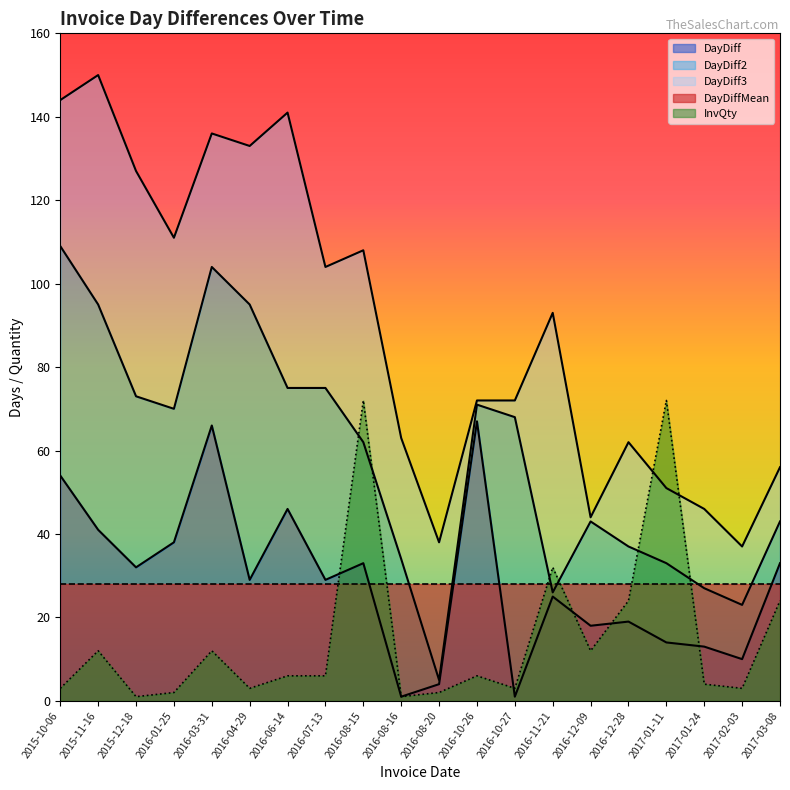

What is the sum of all DayDiff values?

573